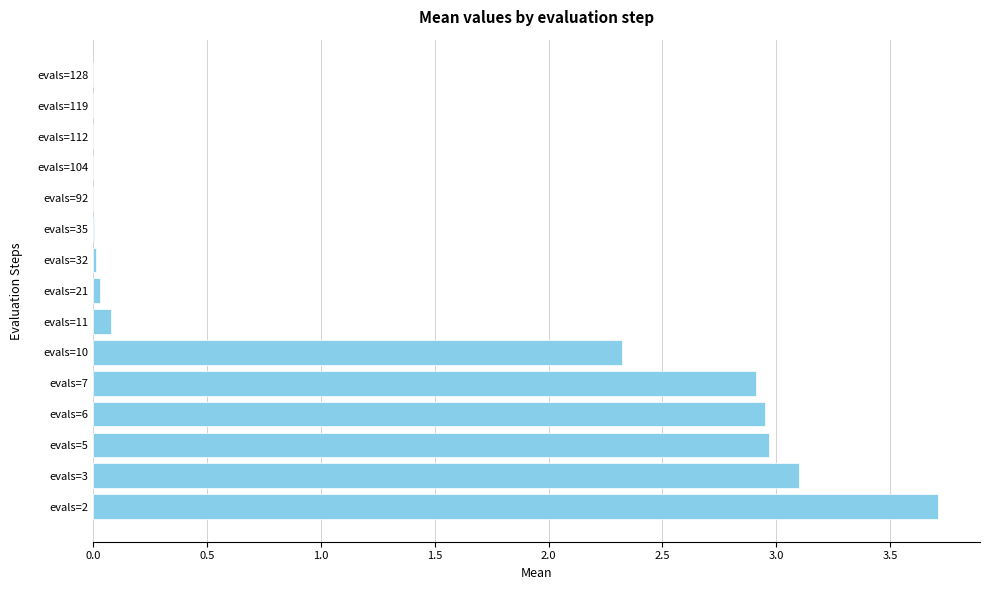

What is the sum of all values?

18.1